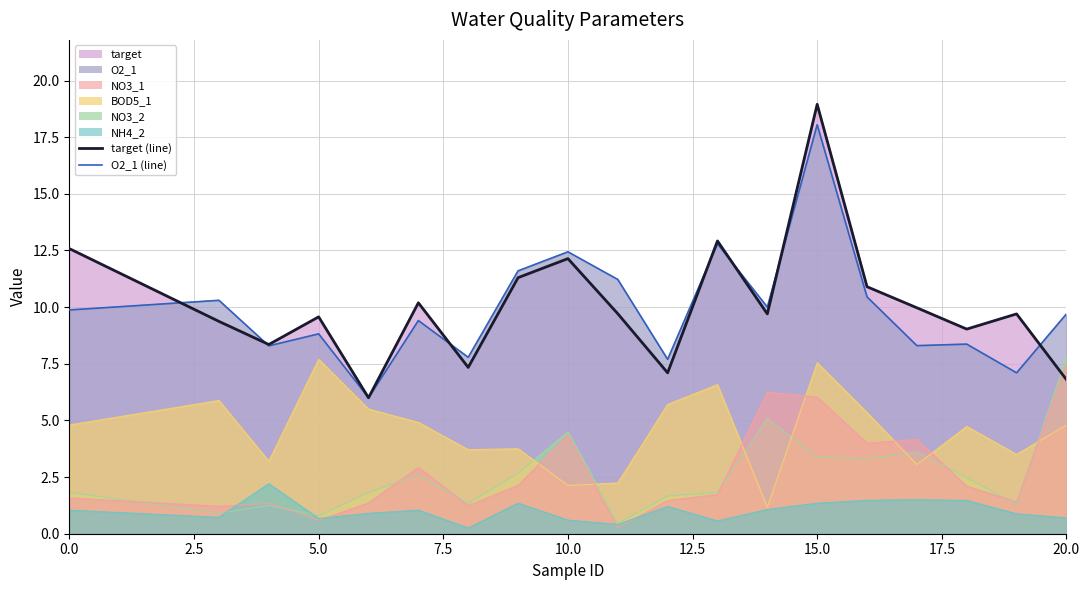

What position from the left is 10.0?

5